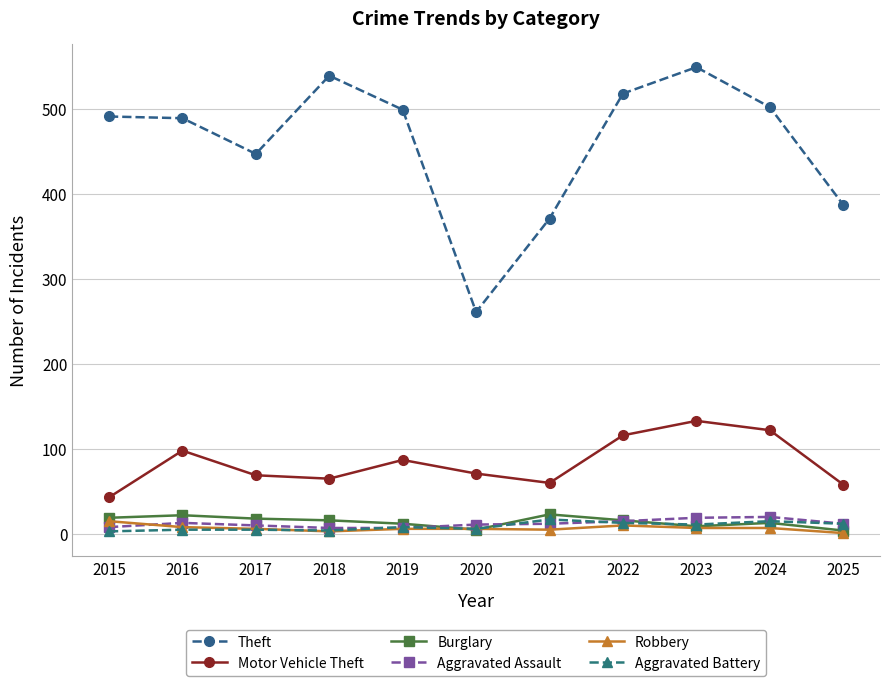

Which series has the widest spread of values?

Theft